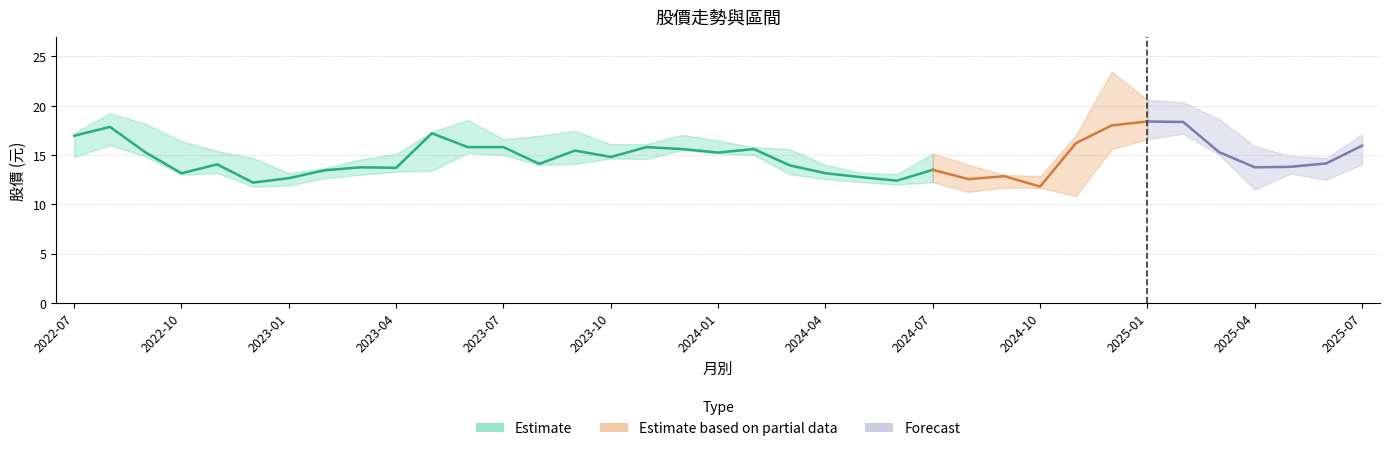

True or false: 最高 and 最低 cross at least once.

False